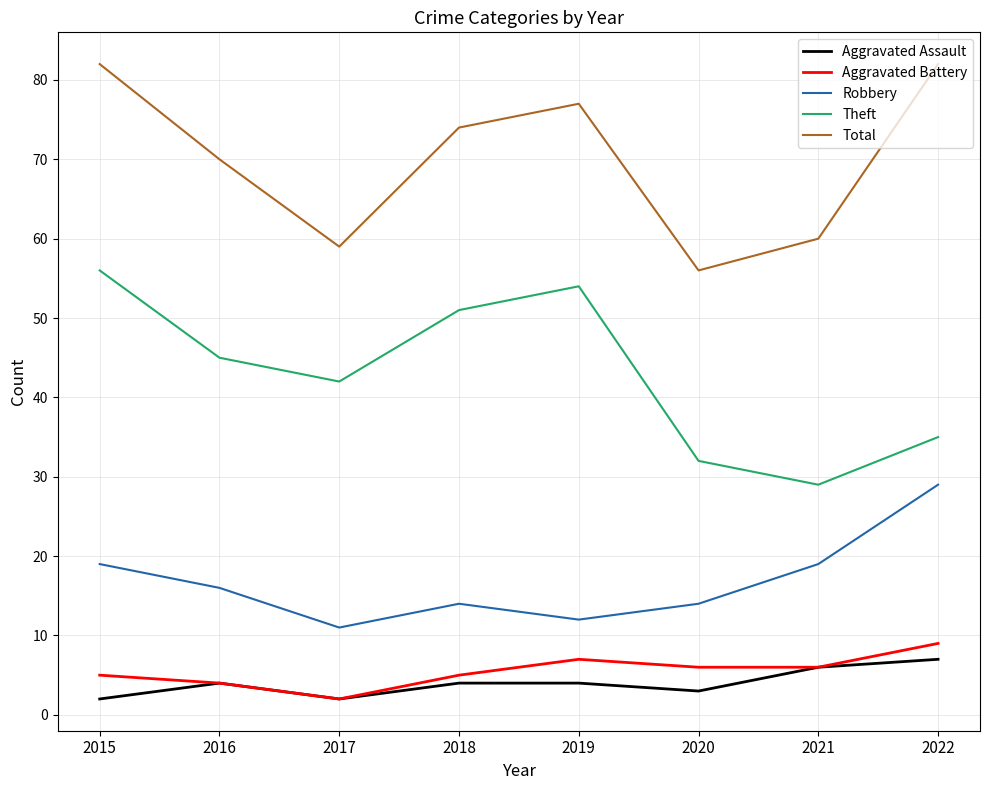

What is the difference between the maximum and minimum values in the Total series?

26